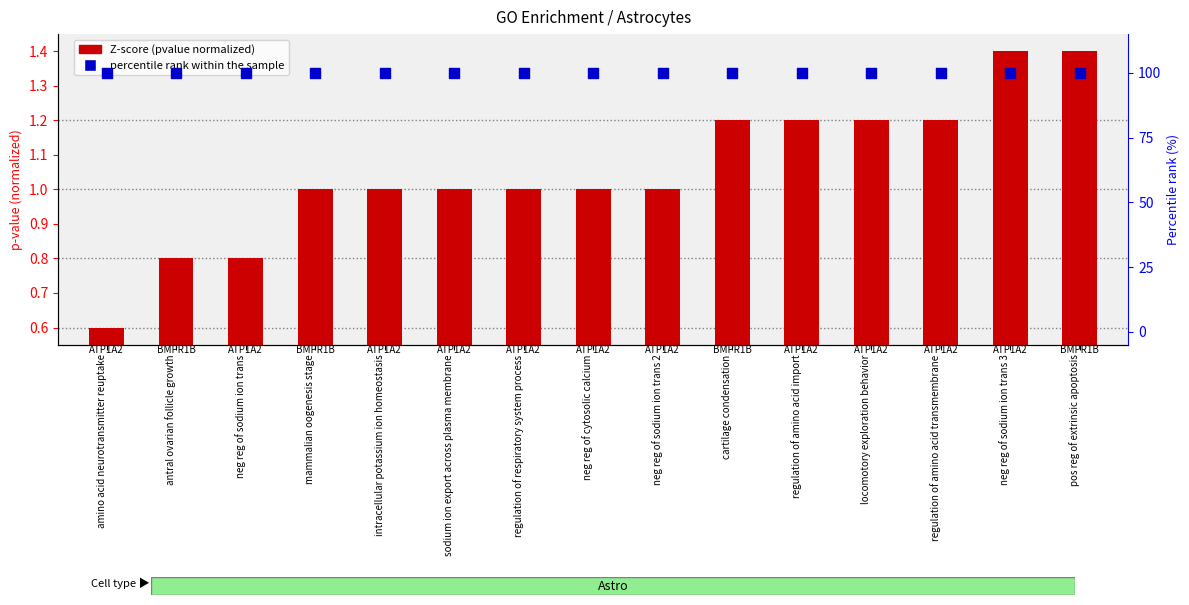

What is the total value across all series at antral ovarian follicle growth?

100.8